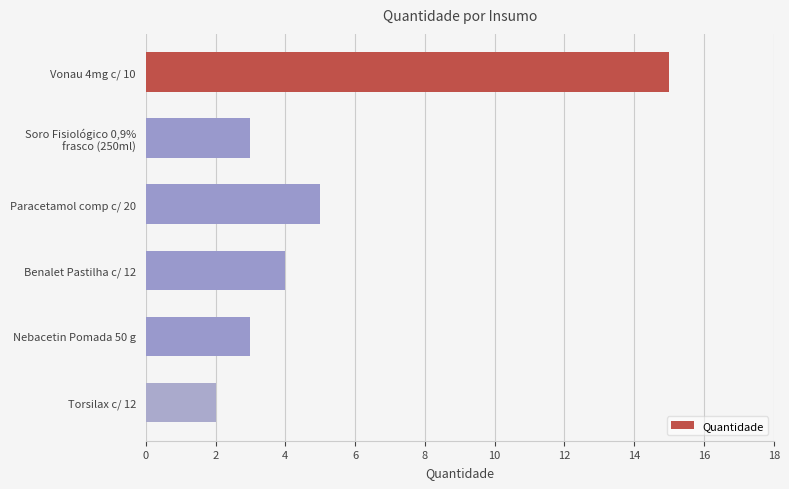

What is the ratio of the value at Vonau 4mg c/ 10 to the value at Torsilax c/ 12?

7.5